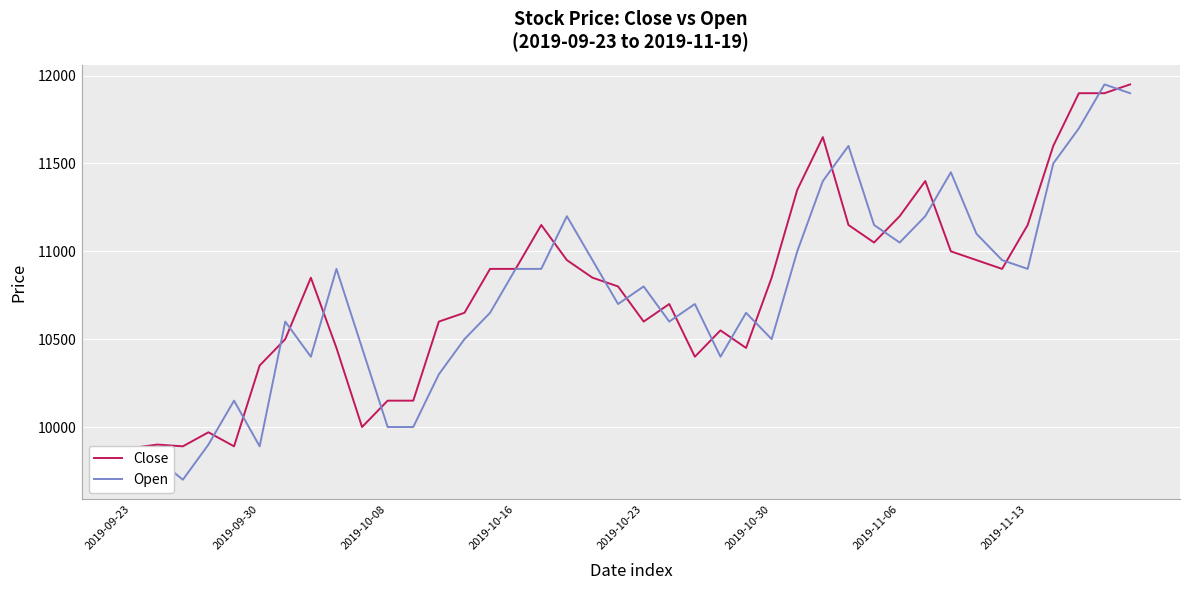

Where is Open nearest to the value 10825?

2019-10-23